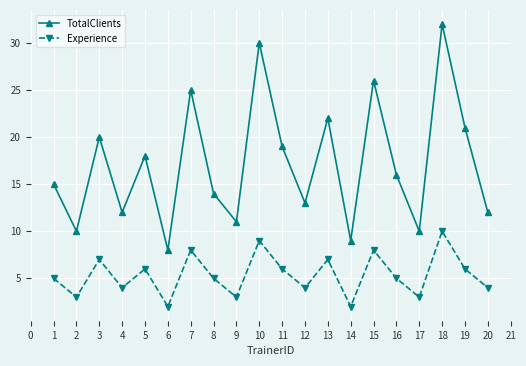

Which series has the widest spread of values?

TotalClients